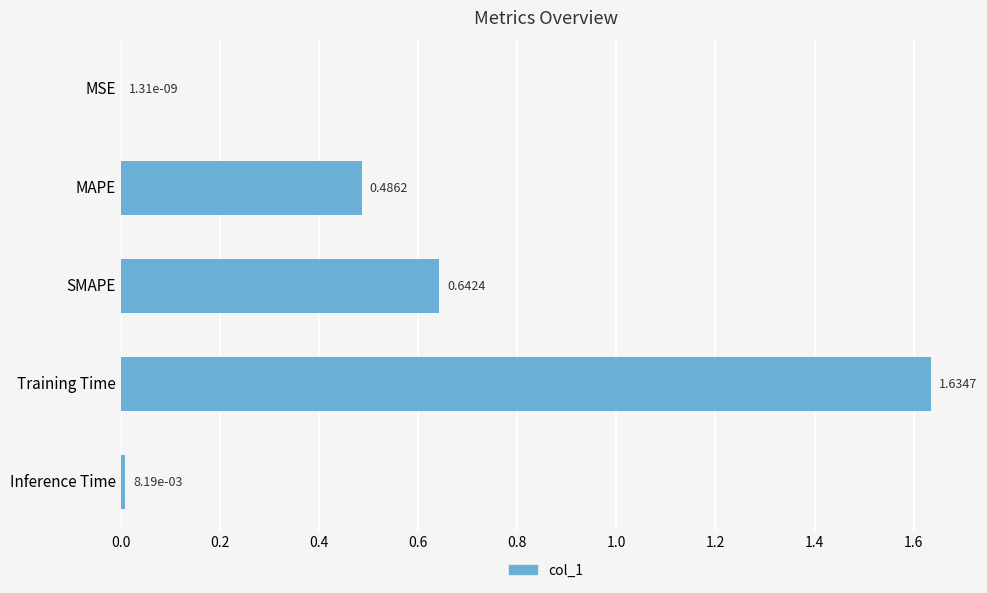

Which label corresponds to the largest value in the chart?

Training Time